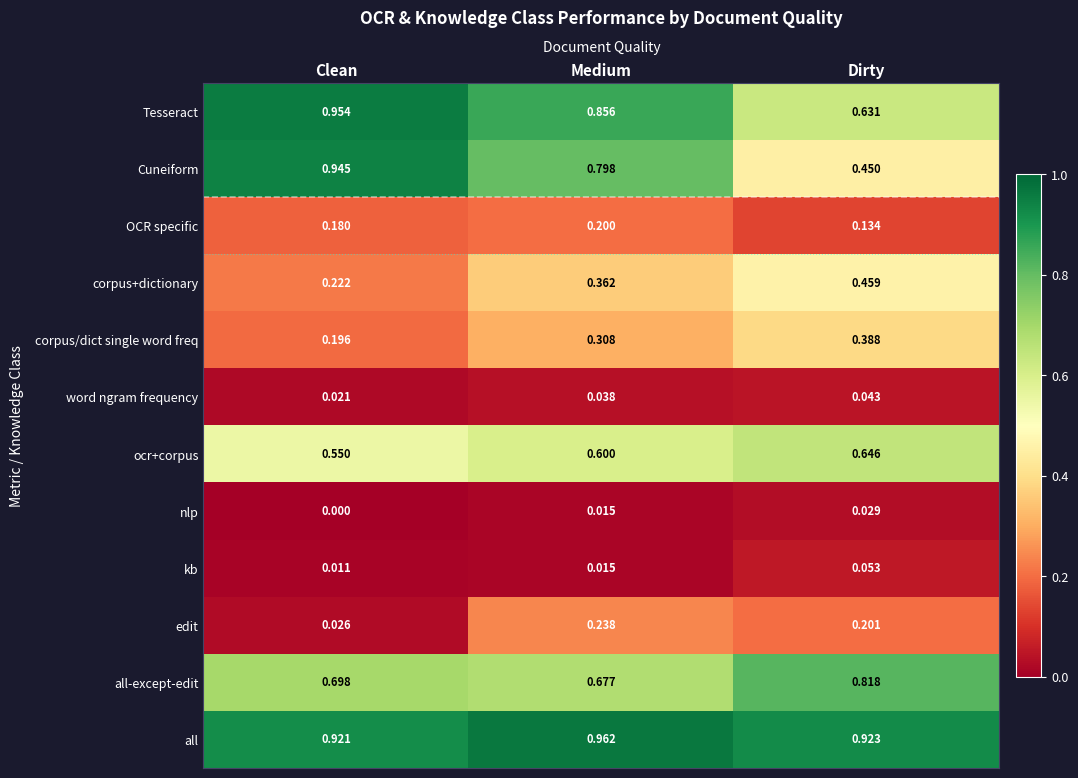

Which category has the lowest value across all series?

Clean